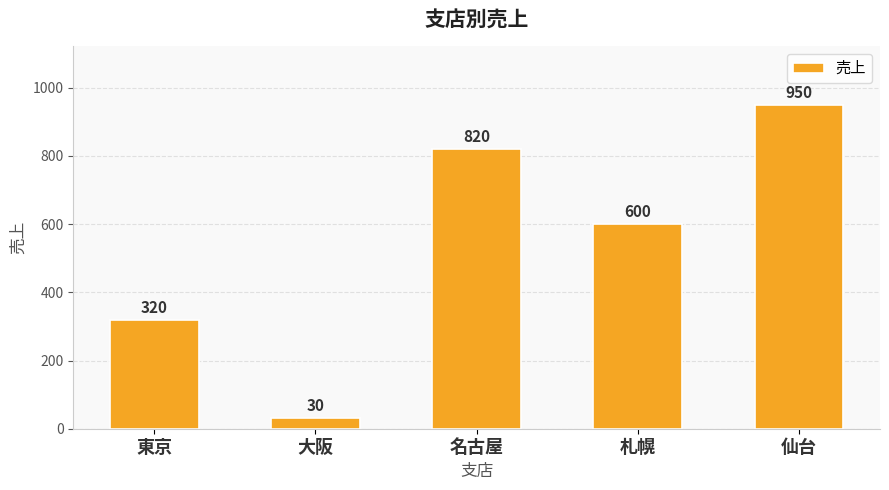

What position from the left is 仙台?

5